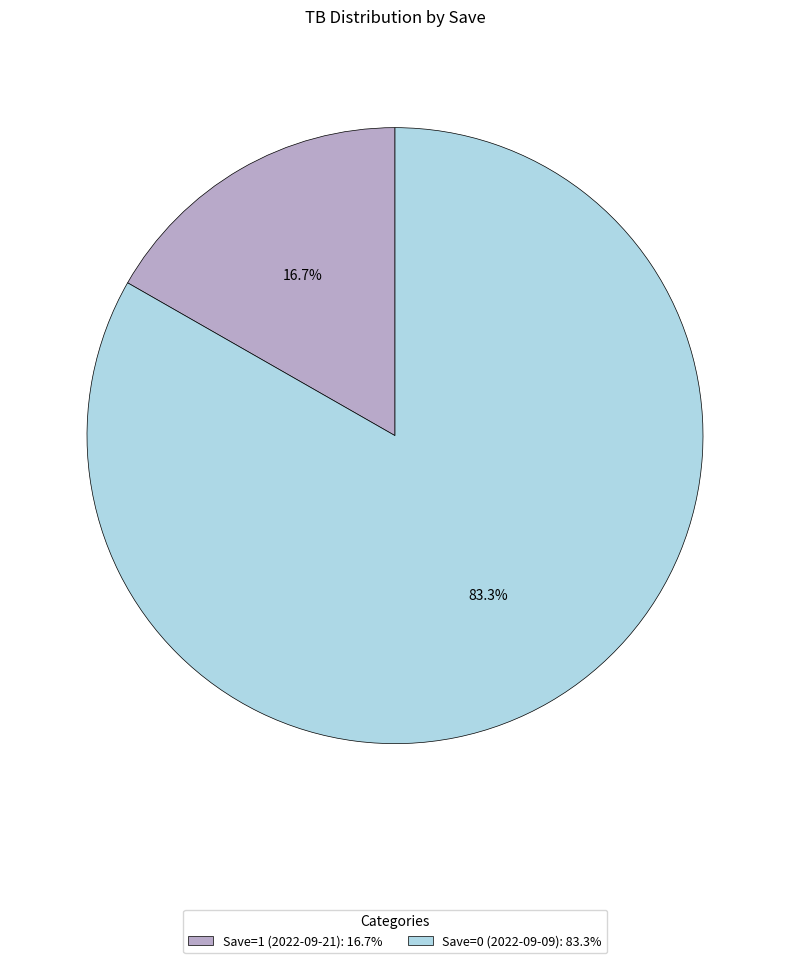

What percentage is the Save=0 (2022-09-09) slice, to the nearest percent?

83%